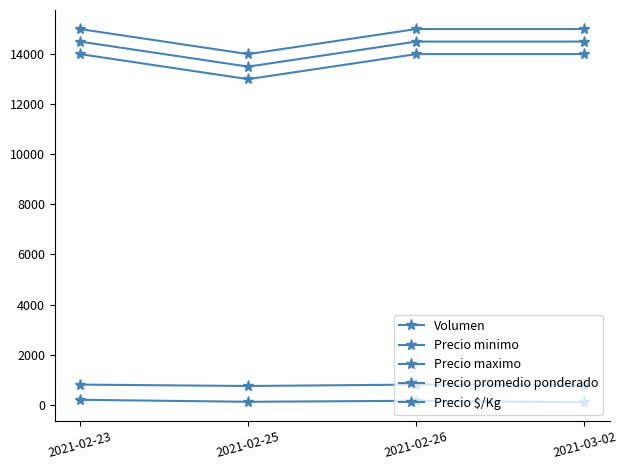

List the series in order of their peak value, highest first.

Precio maximo, Precio promedio ponderado, Precio minimo, Precio $/Kg, Volumen